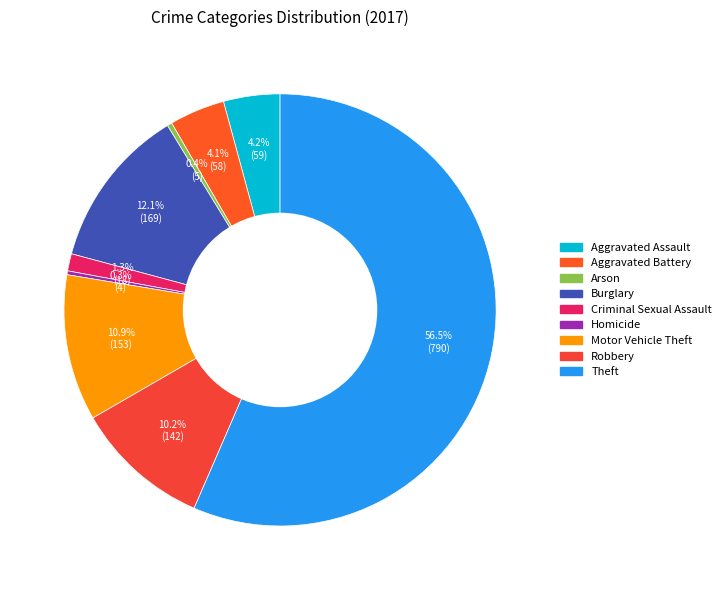

To the nearest percent, what is the difference between the largest and smallest slice percentages?

56%